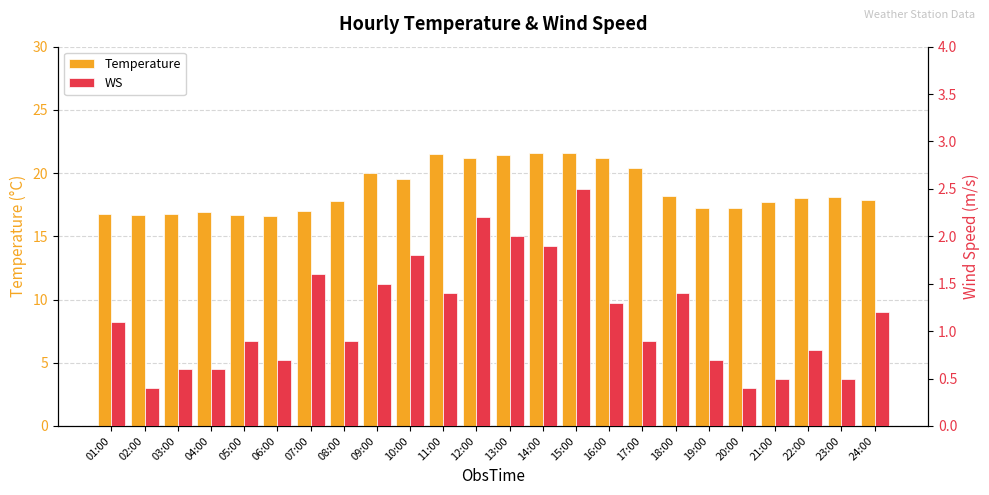

How many values in the Temperature series are below 18?

12